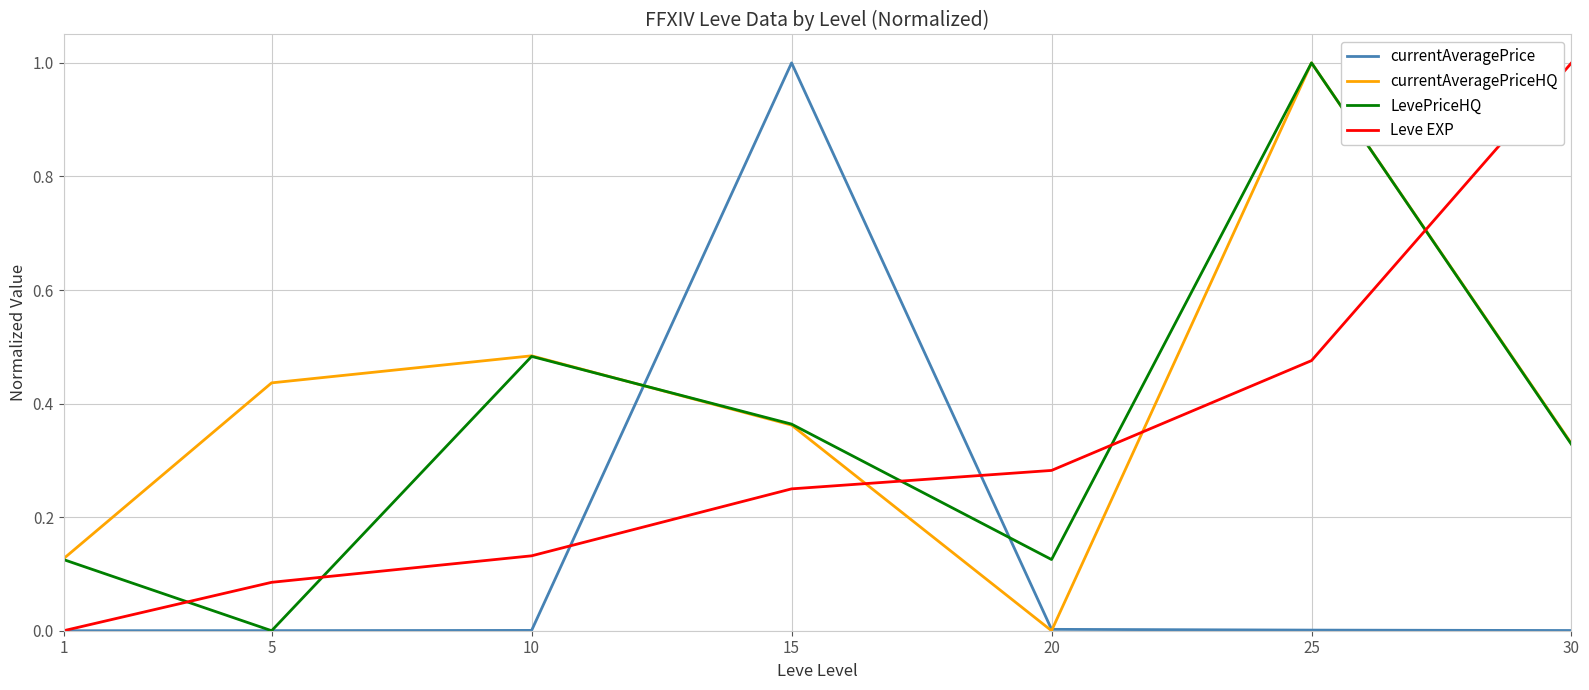

Which series changed the most between 15 and 30?

currentAveragePrice